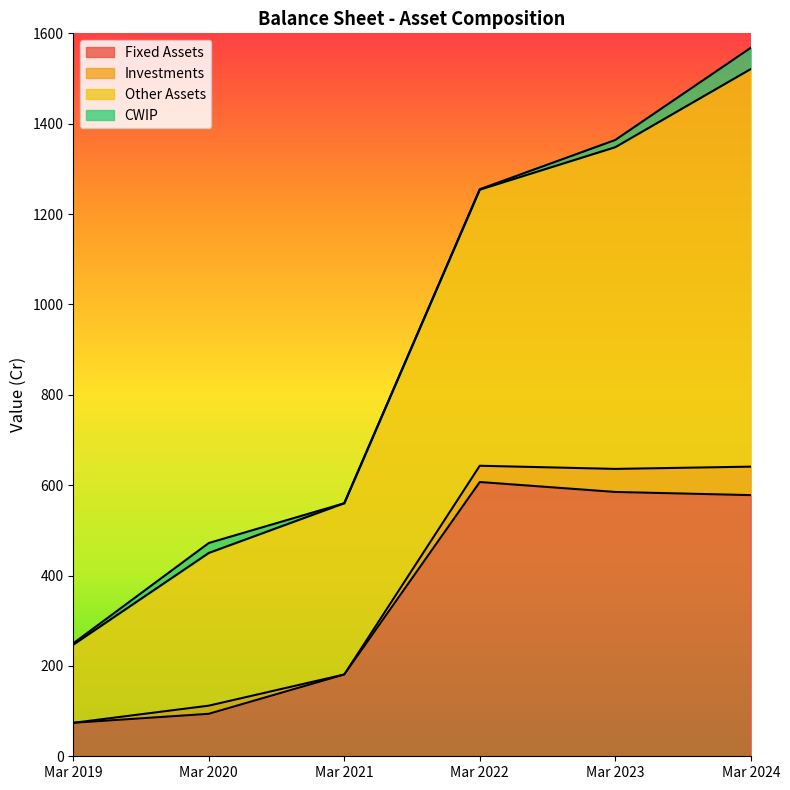

How many data points does each series have?

6